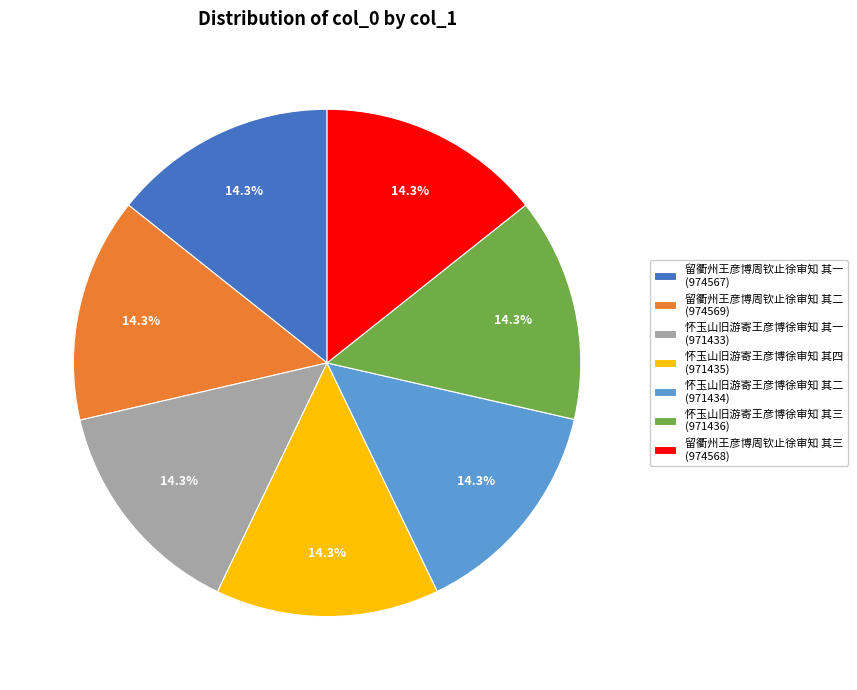

How many segments does this pie chart have?

7